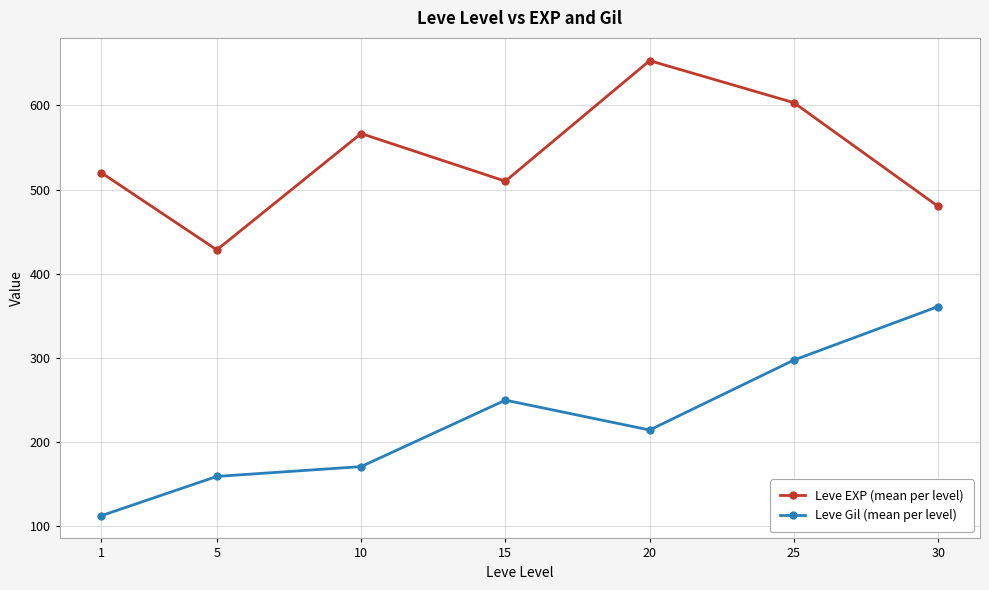

True or false: Leve EXP (mean per level) and Leve Gil (mean per level) intersect in this chart.

False